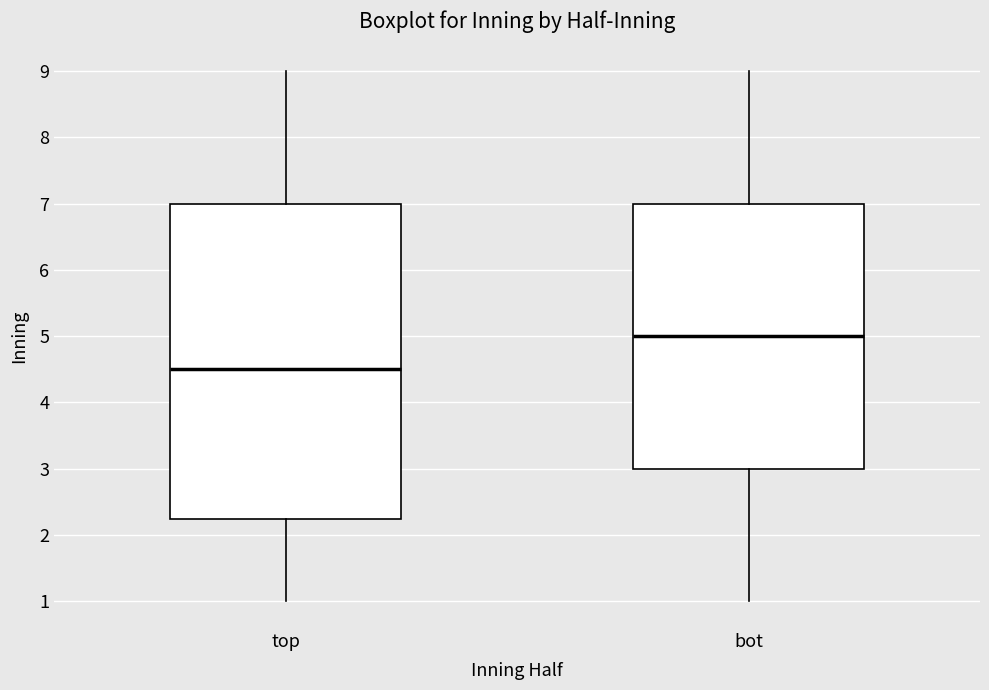

Reading left to right, transcribe this box plot: for each box, give where its median line is, the range the box spans, and where its two whiskers end, as read against the y-axis. The values are not printed on the chart, so give them approximately, as read against the axis.

top: median 4.5, box 2.3 to 7.0, whiskers 1.0 to 9.0
bot: median 5.0, box 3.0 to 7.0, whiskers 1.0 to 9.0